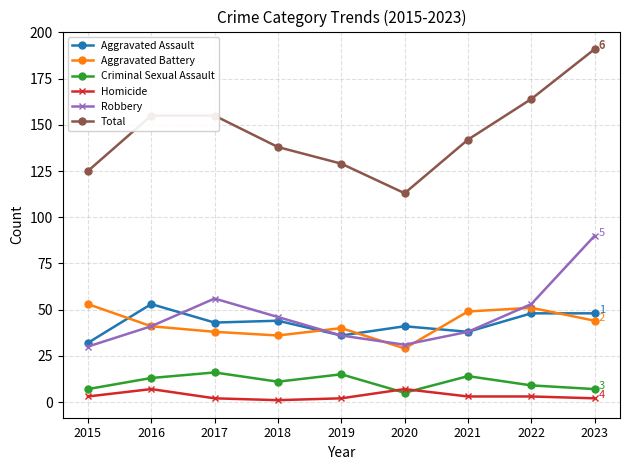

What is the difference between the highest and lowest values at 2019?

127